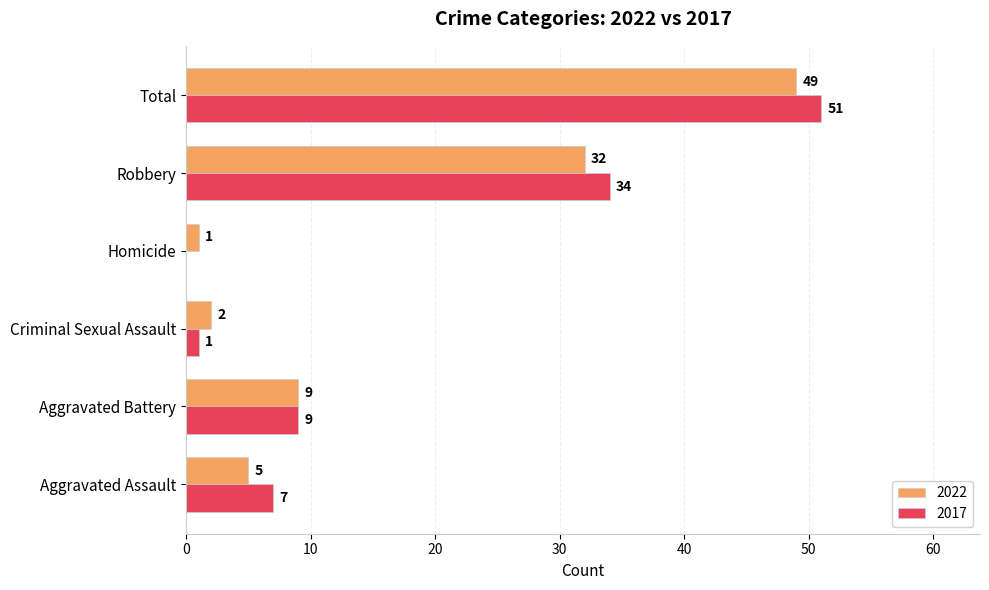

What value does the 2017 series have at Aggravated Assault, to the nearest 10?

10